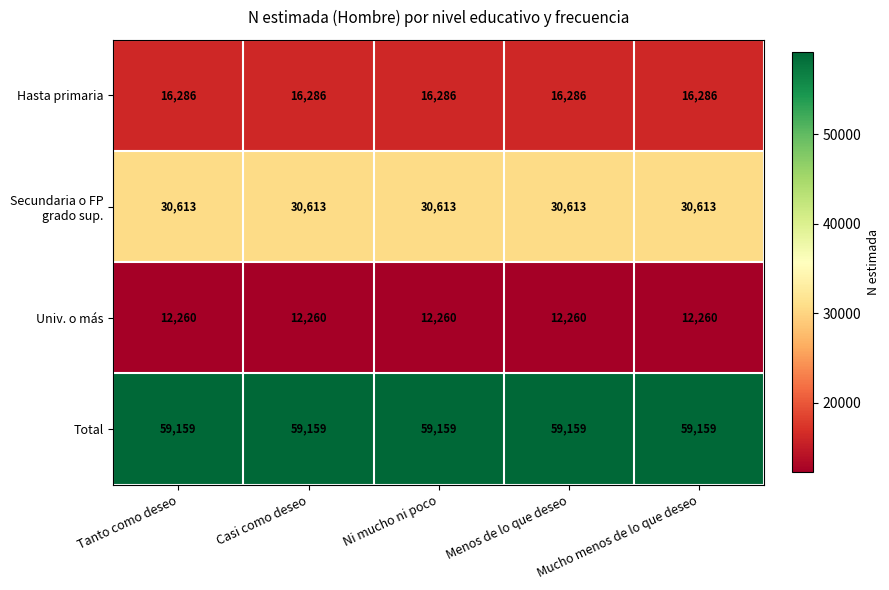

Which series has the largest total across all categories?

Total